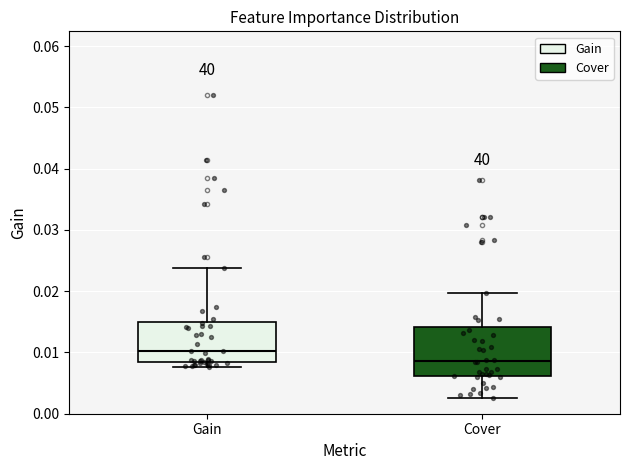

Reading left to right, read every box against the y-axis: the position of its median line, the range the box covers, and the ends of its whiskers. The values are not printed on the chart, so give them approximately, as read against the axis.

Gain: median 0.010, box 0.008 to 0.015, whiskers 0.008 (just below the box's lower edge) to 0.024
Cover: median 0.009, box 0.006 to 0.014, whiskers 0.003 to 0.020